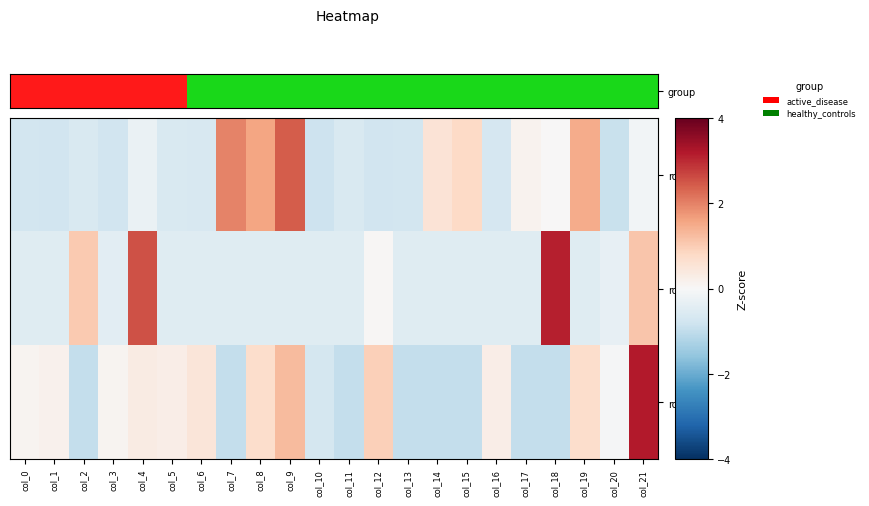

Reading left to right, list all the values displayed in this chart.

row_0: -0.7	-0.8	-0.6	-0.8	-0.3	-0.6	-0.6	2.0	1.6	2.4	-0.8	-0.6	-0.8	-0.7	0.6	0.8	-0.7	0.1	0.0	1.5	-0.9	-0.1
row_1: -0.5	-0.5	1.0	-0.4	2.5	-0.5	-0.5	-0.5	-0.5	-0.5	-0.5	-0.5	0.1	-0.5	-0.5	-0.5	-0.5	-0.5	3.1	-0.5	-0.3	1.1
row_2: 0.1	0.2	-1.0	0.1	0.3	0.3	0.5	-1.0	0.7	1.3	-0.7	-1.0	0.9	-1.0	-1.0	-1.0	0.3	-1.0	-1.0	0.7	-0.1	3.2